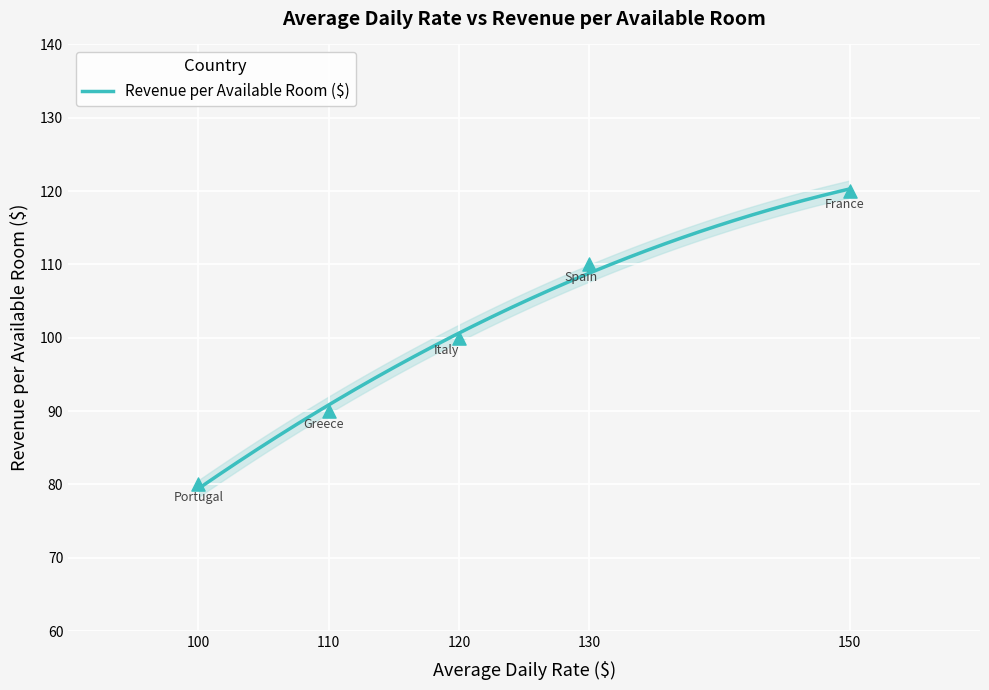

What is the change in value from 120 to 150?

+20